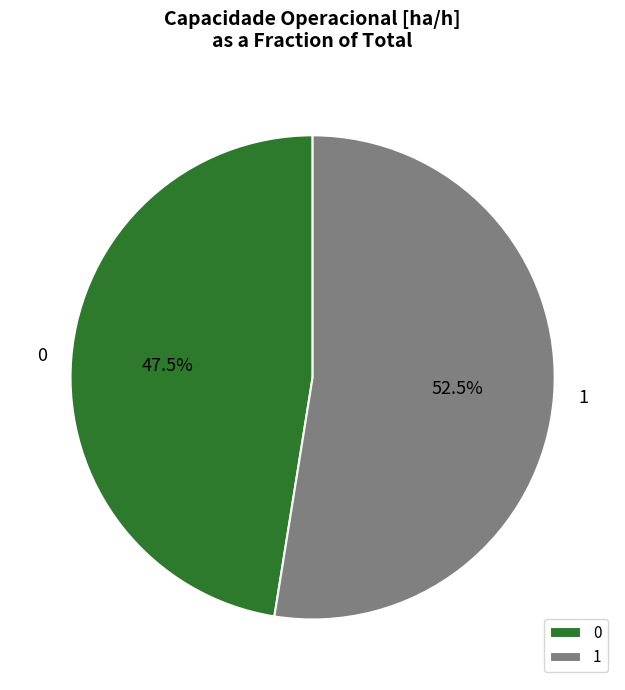

Count the number of slices in the pie.

2